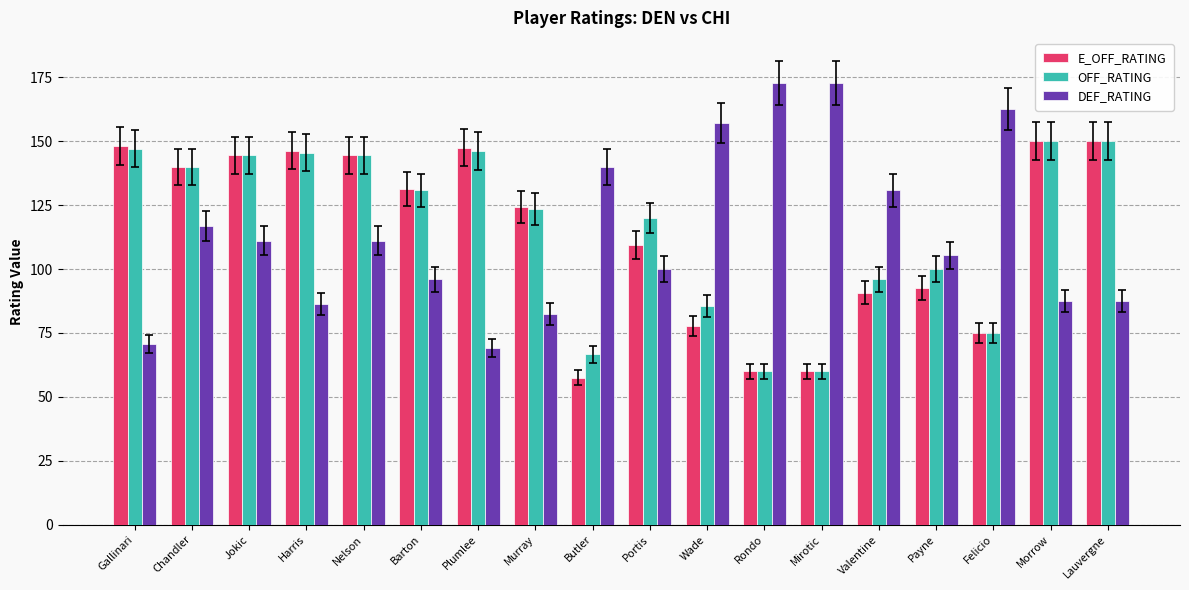

What is the maximum value for E_OFF_RATING?

150.0